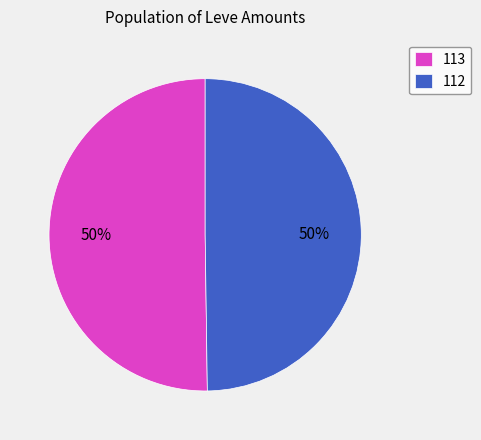

Approximately how many times larger is the value at 113 compared to 112?

1.0